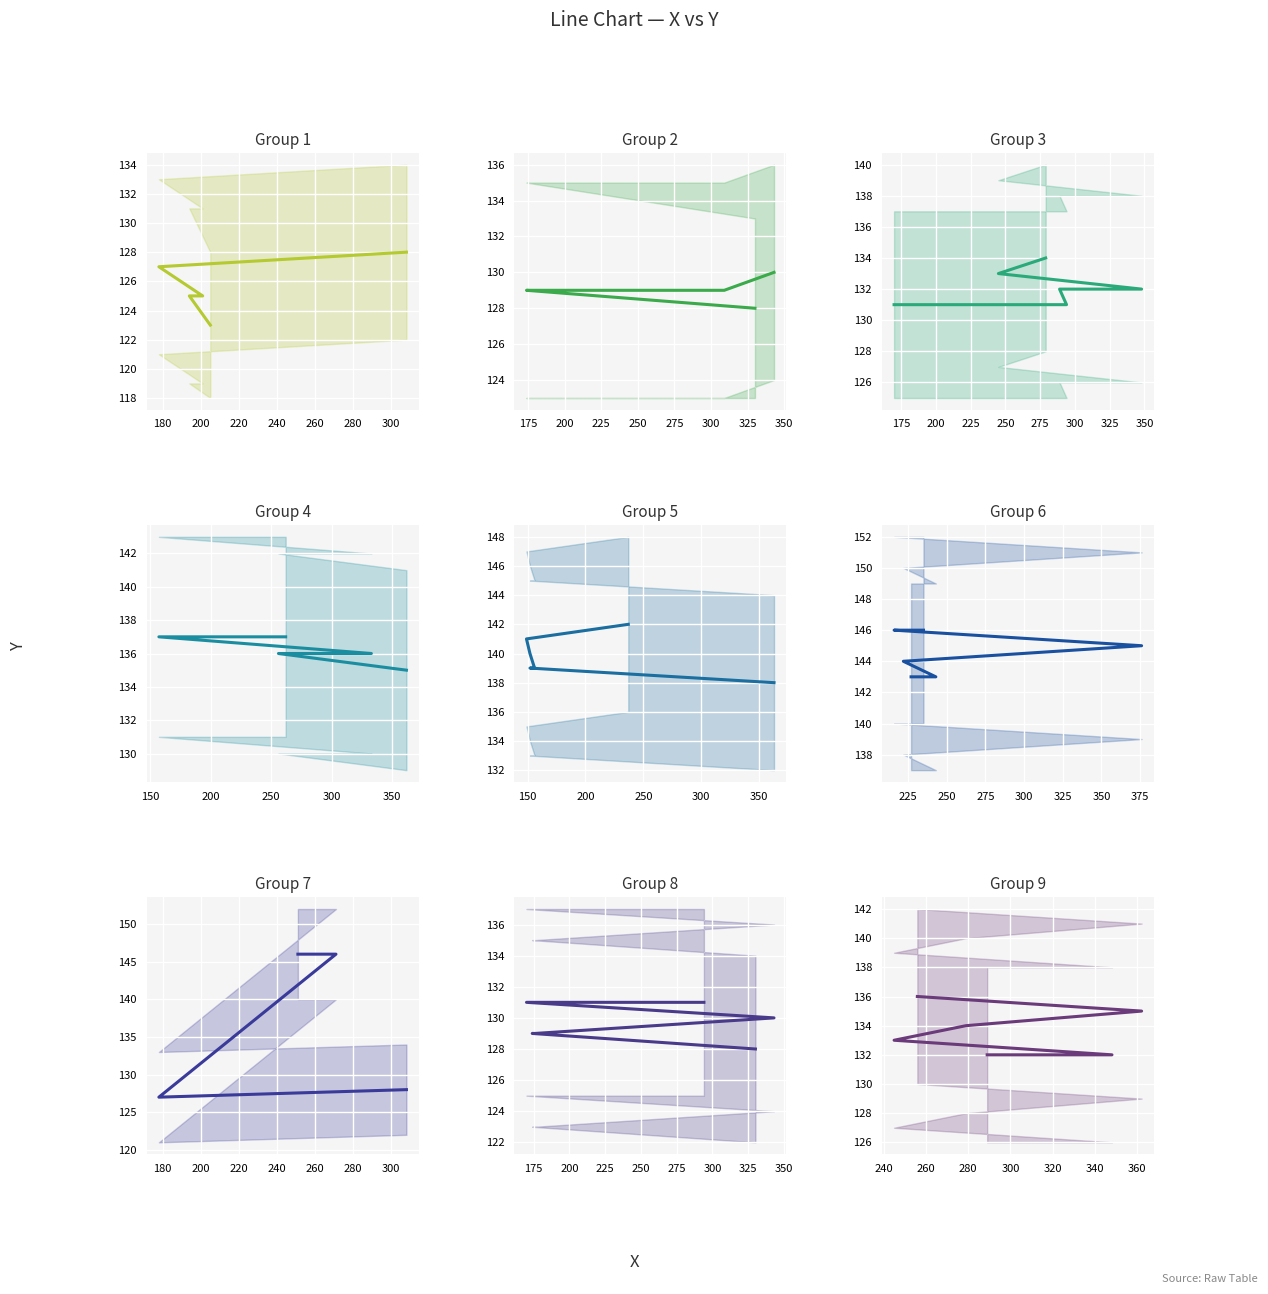

True or false: Series B and Series A intersect in this chart.

False